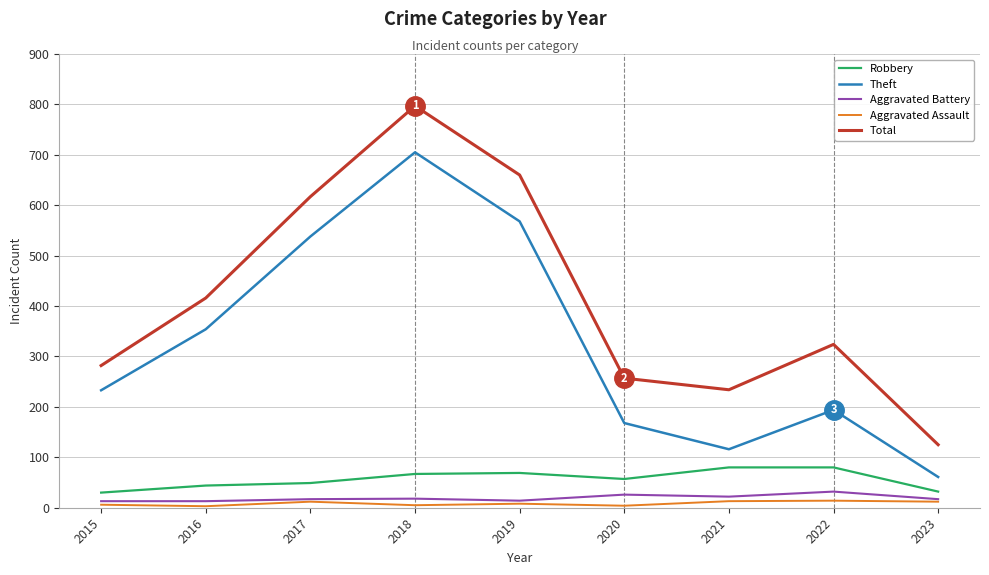

What is the spread (max minus min) of values at 2021?

221